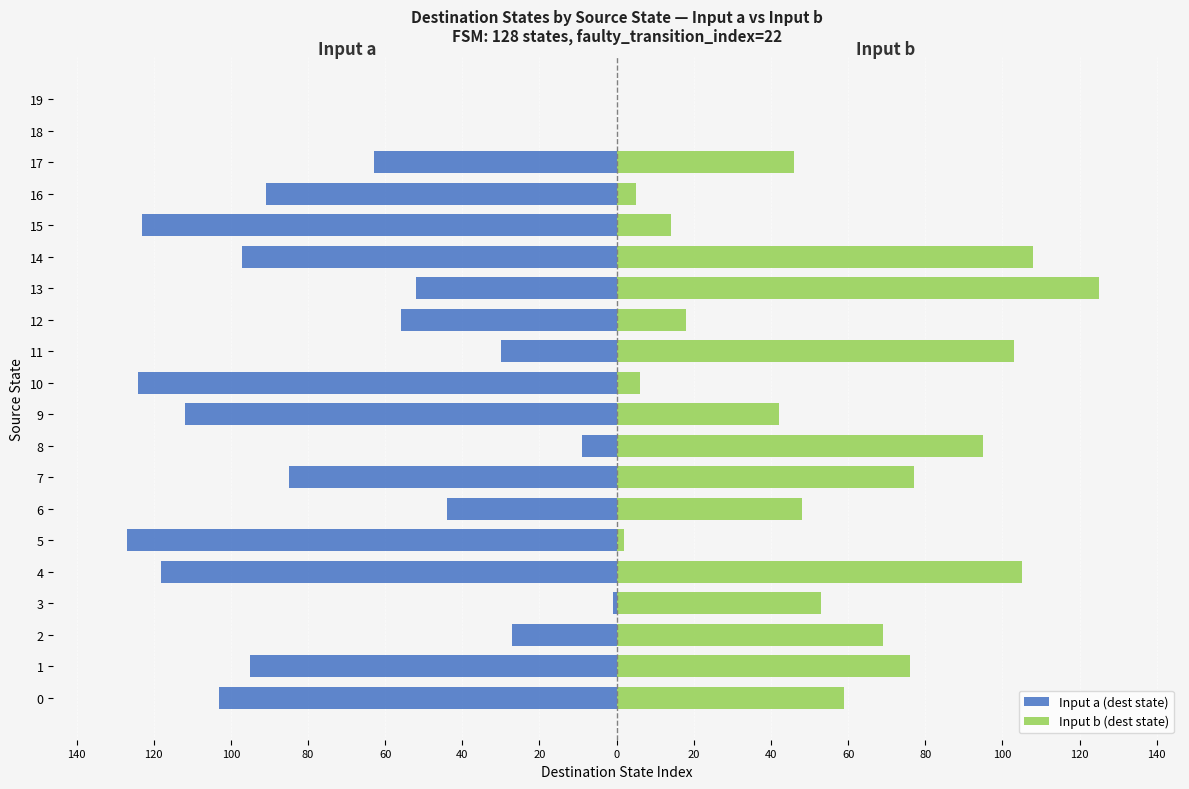

What are all the series names shown in the legend?

Input a (dest state), Input b (dest state)